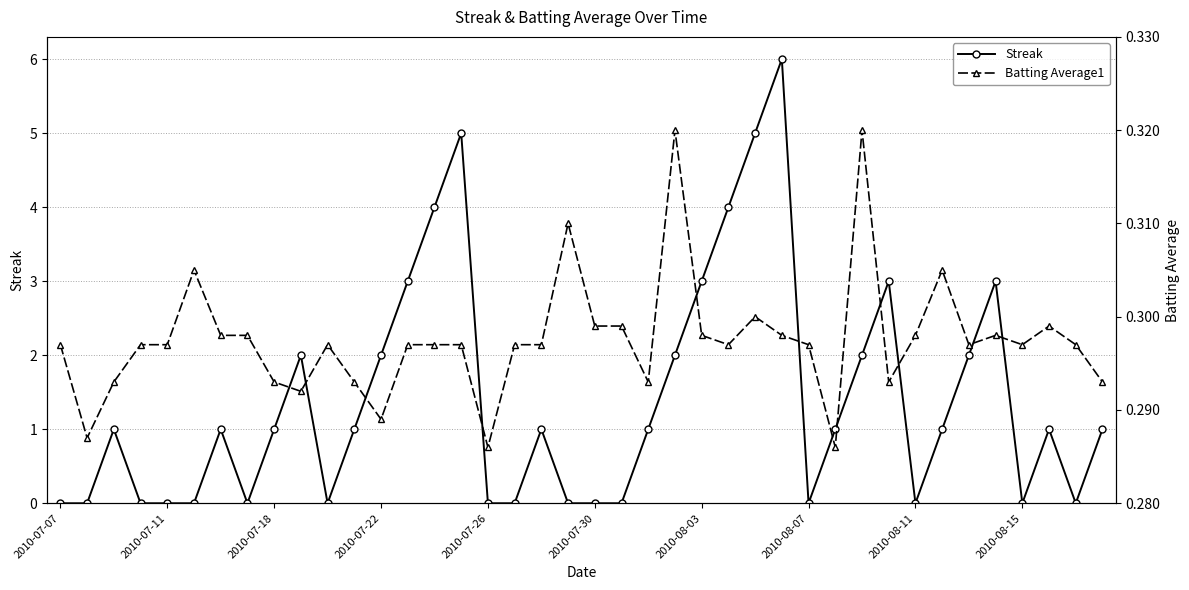

What is the greatest value displayed?

6.0